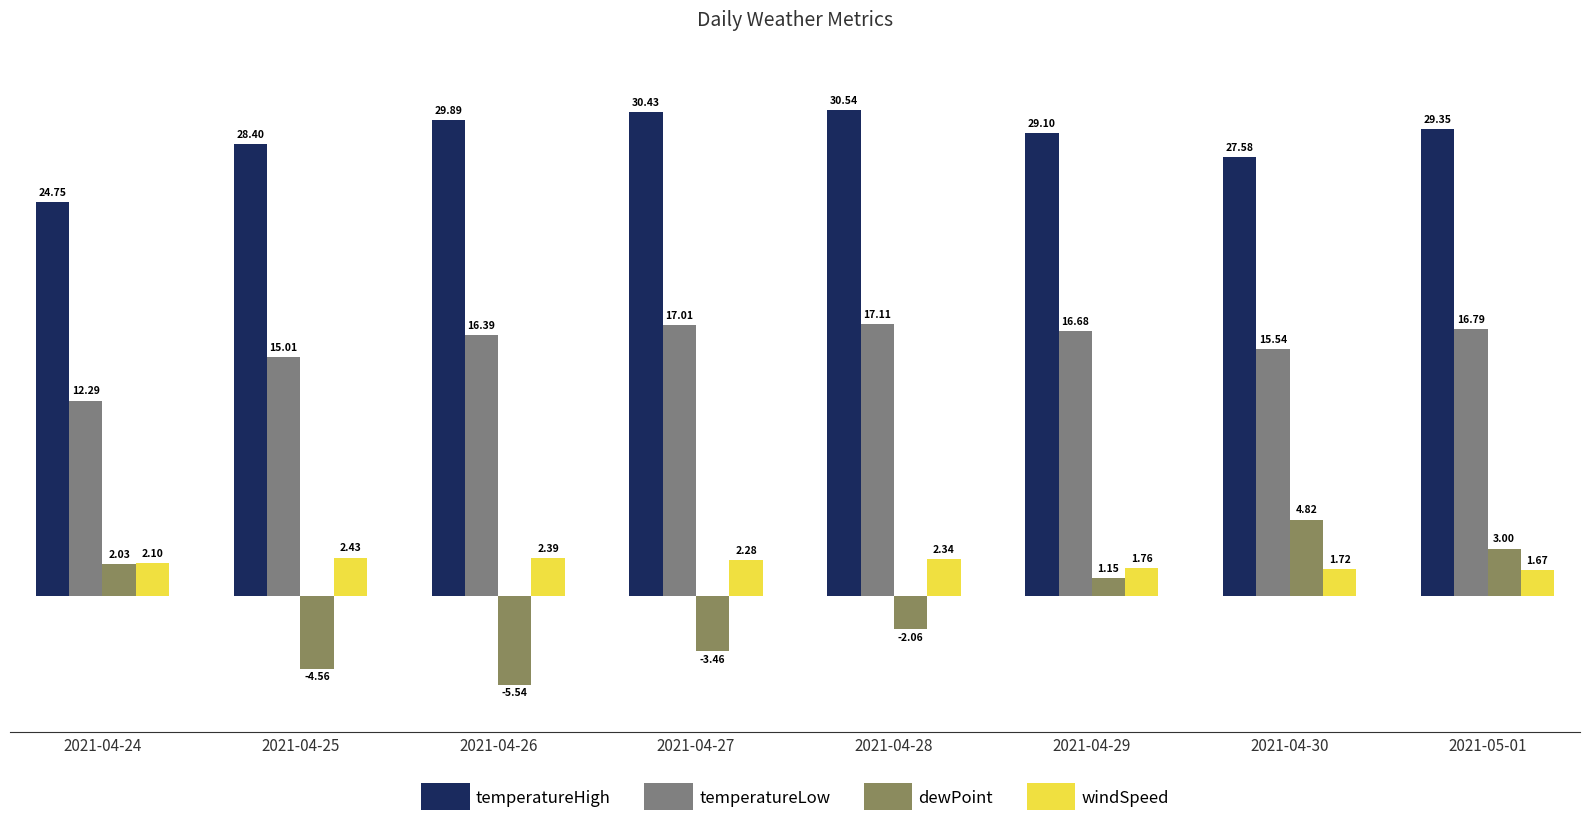

How many data points does each series have?

8